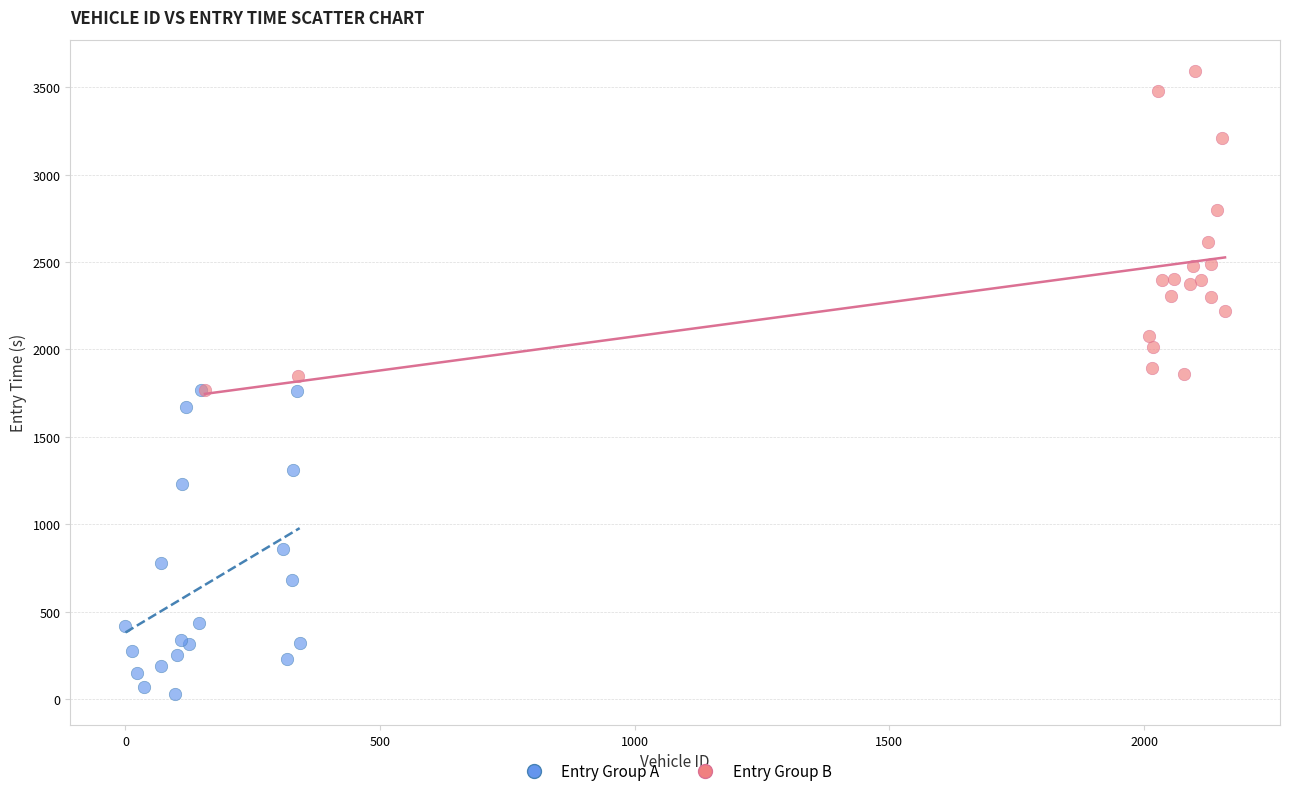

Which series reaches the maximum Y coordinate?

Entry Group B